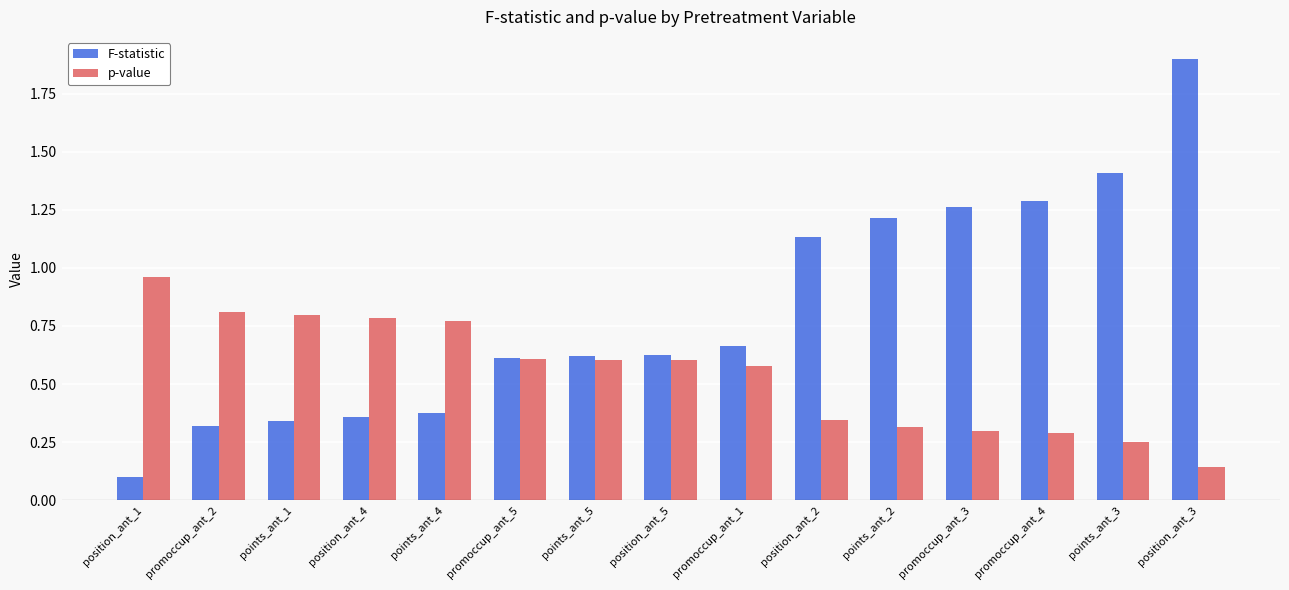

Rank the series at position_ant_1 from lowest to highest value.

F-statistic, p-value